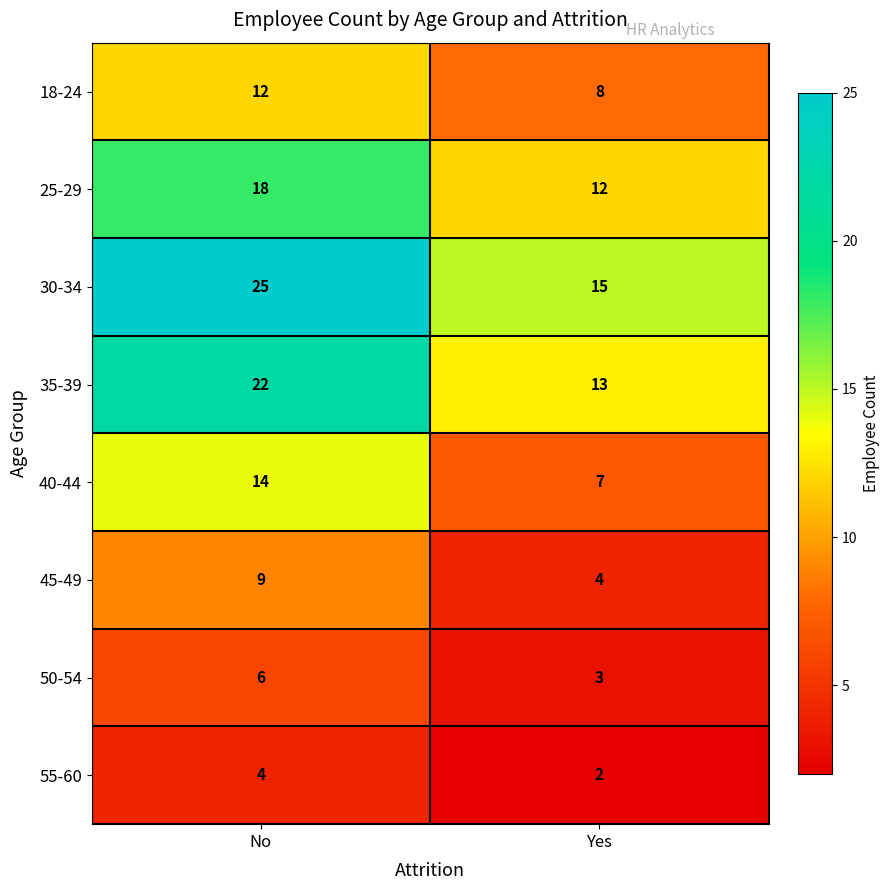

What is the sum of the 35-39 values at No and Yes?

35